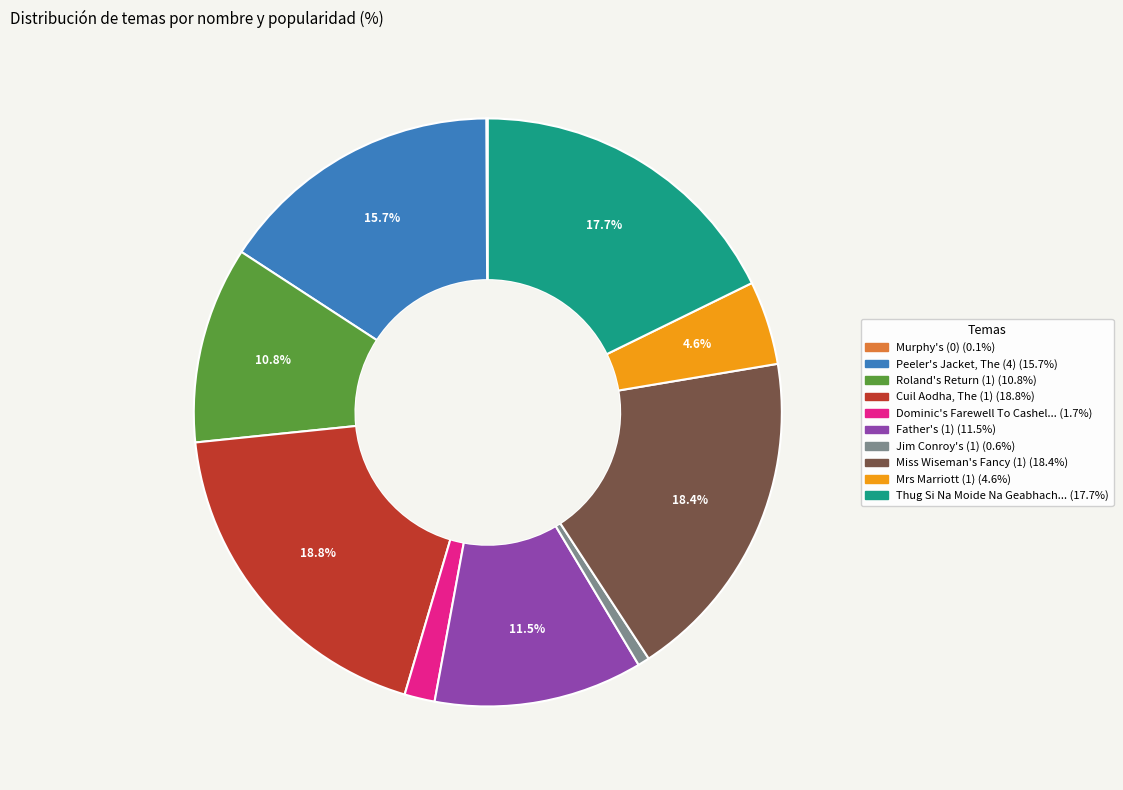

To the nearest percent, what is the average slice percentage?

10%